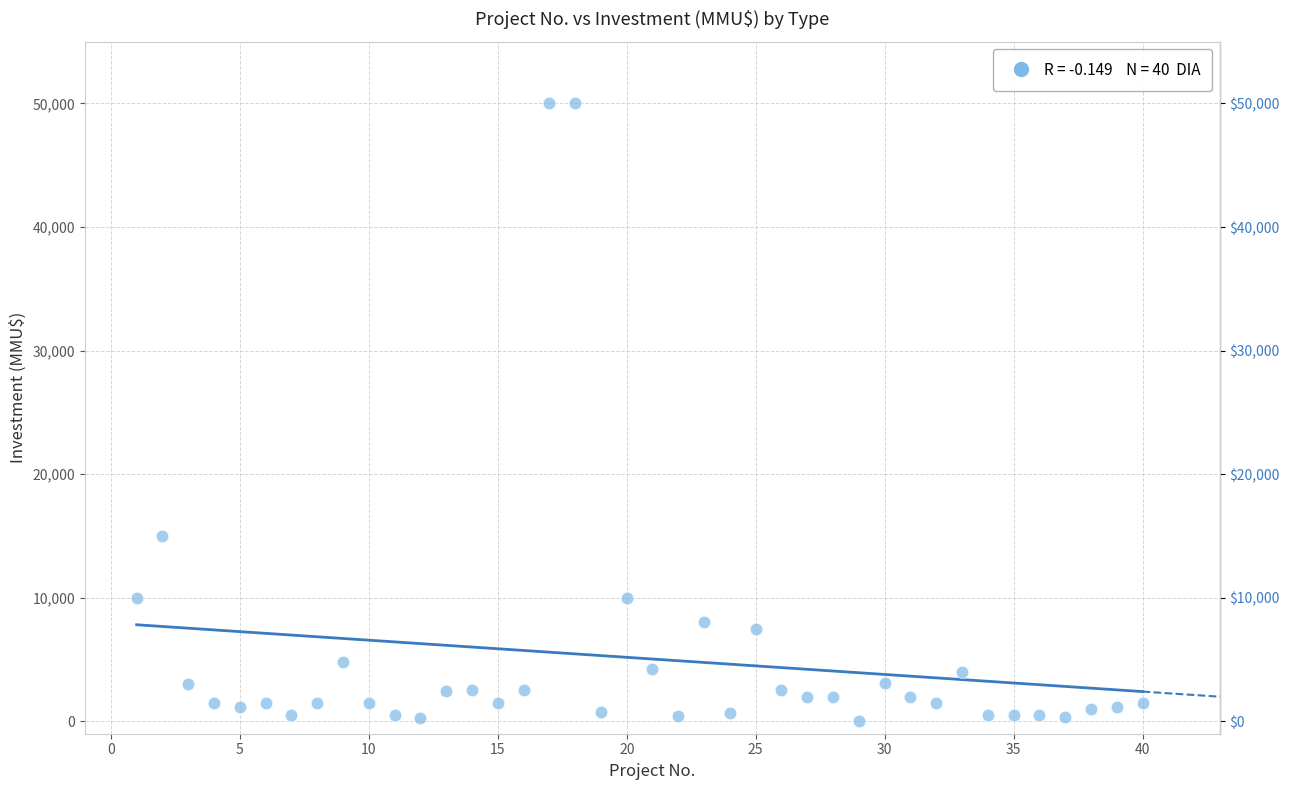

What is the range of Y values (max minus min)?

49962